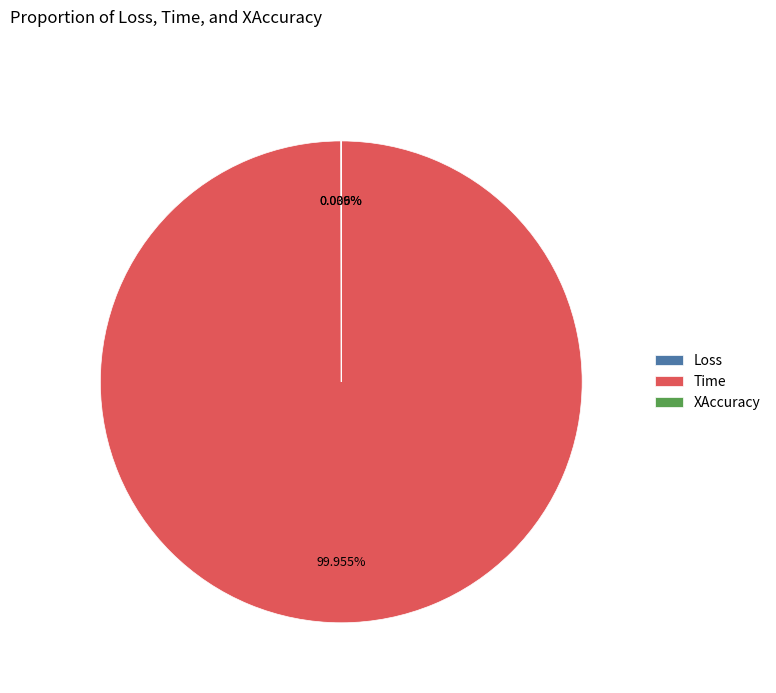

Which category has the biggest portion of the pie?

Time